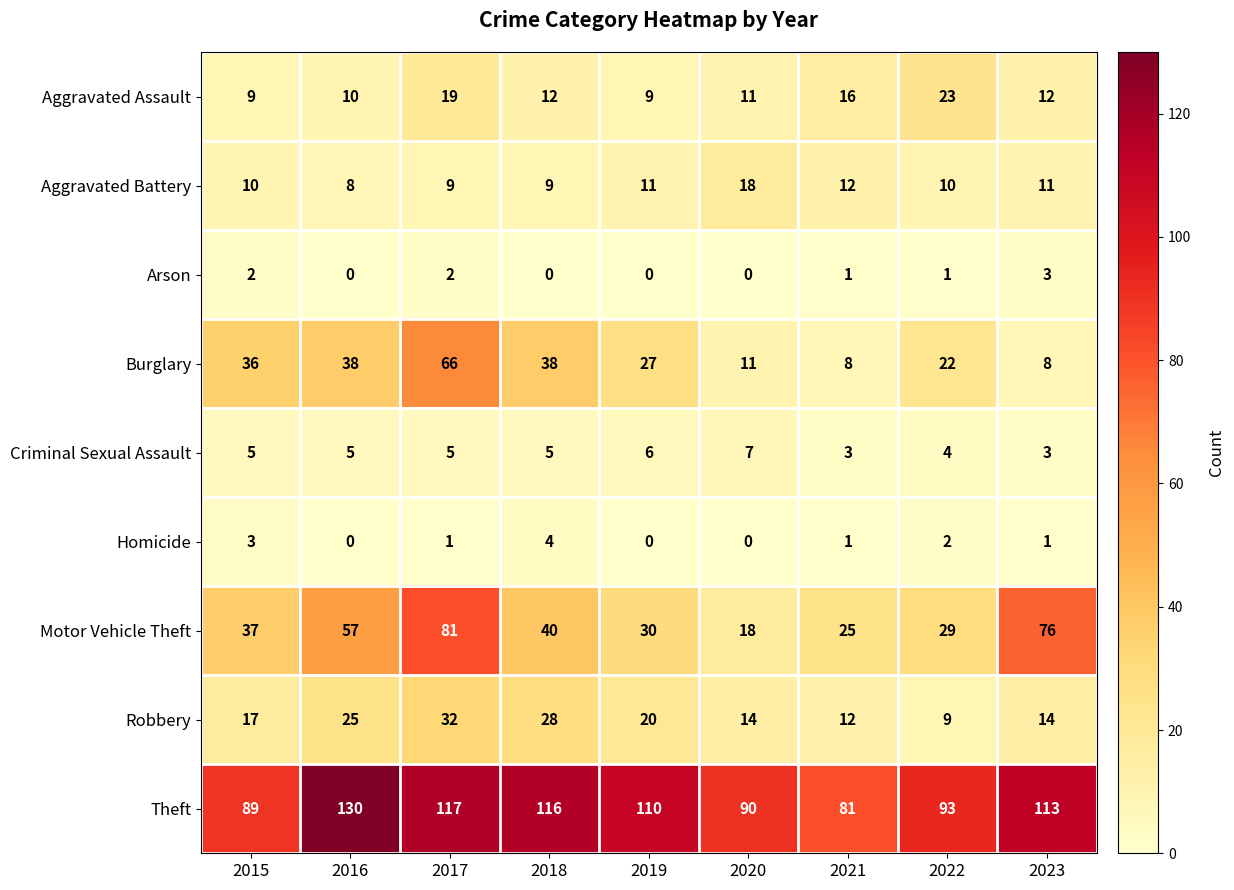

What is the approximate value of Motor Vehicle Theft at 2020?

18